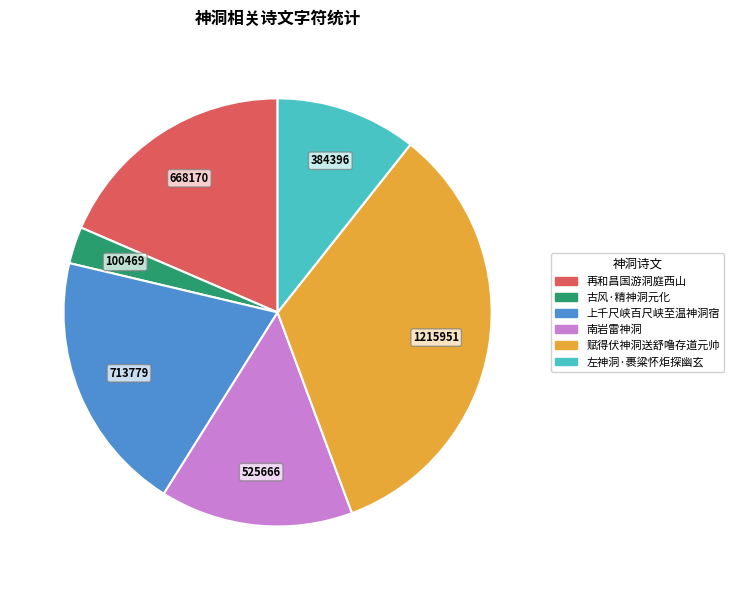

Is there any slice that represents more than half of the pie?

No